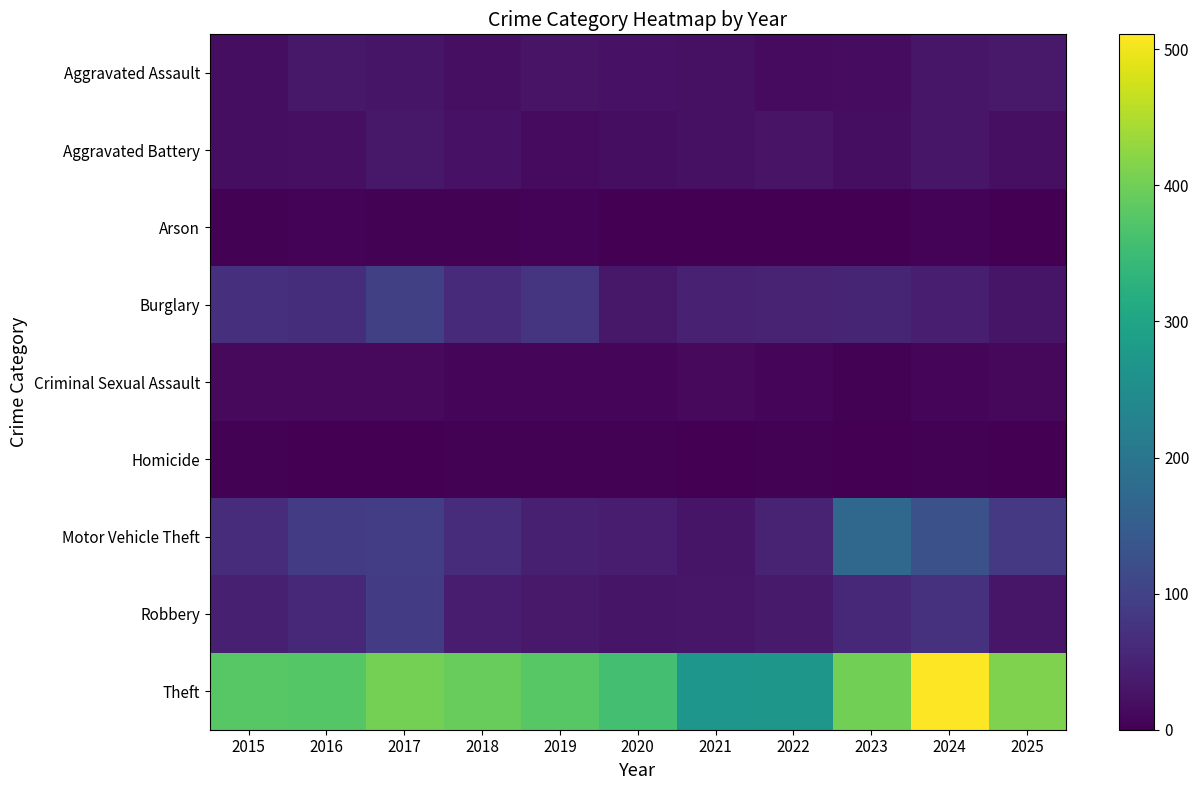

At which category is the sum across all series the highest?

2024